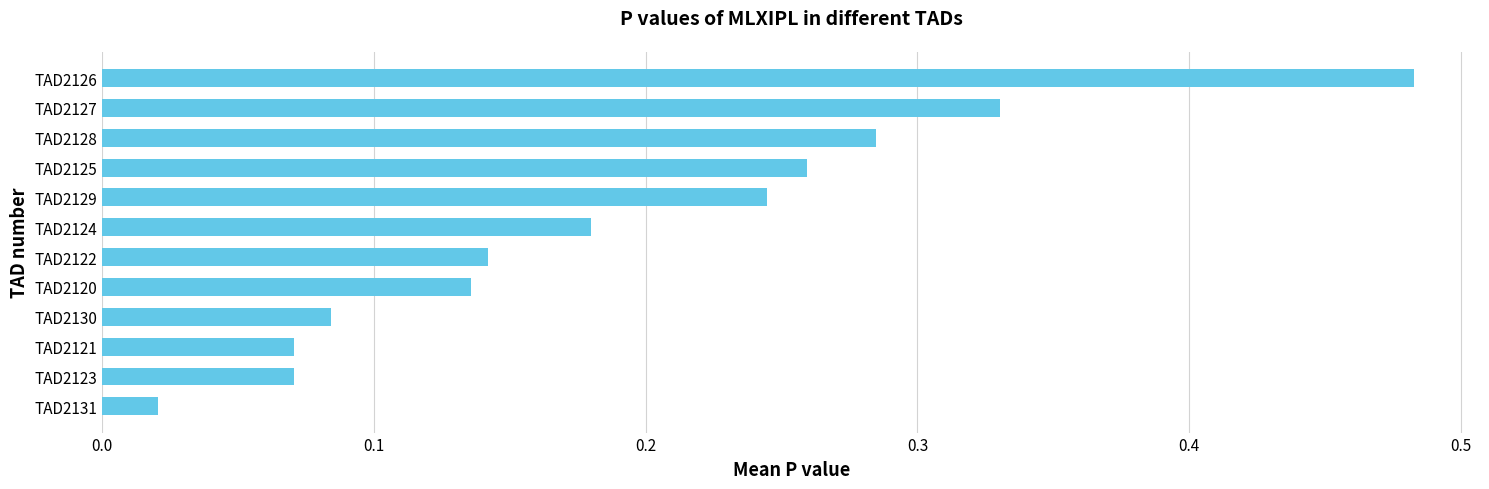

At which label is the value closest to 0?

TAD2131